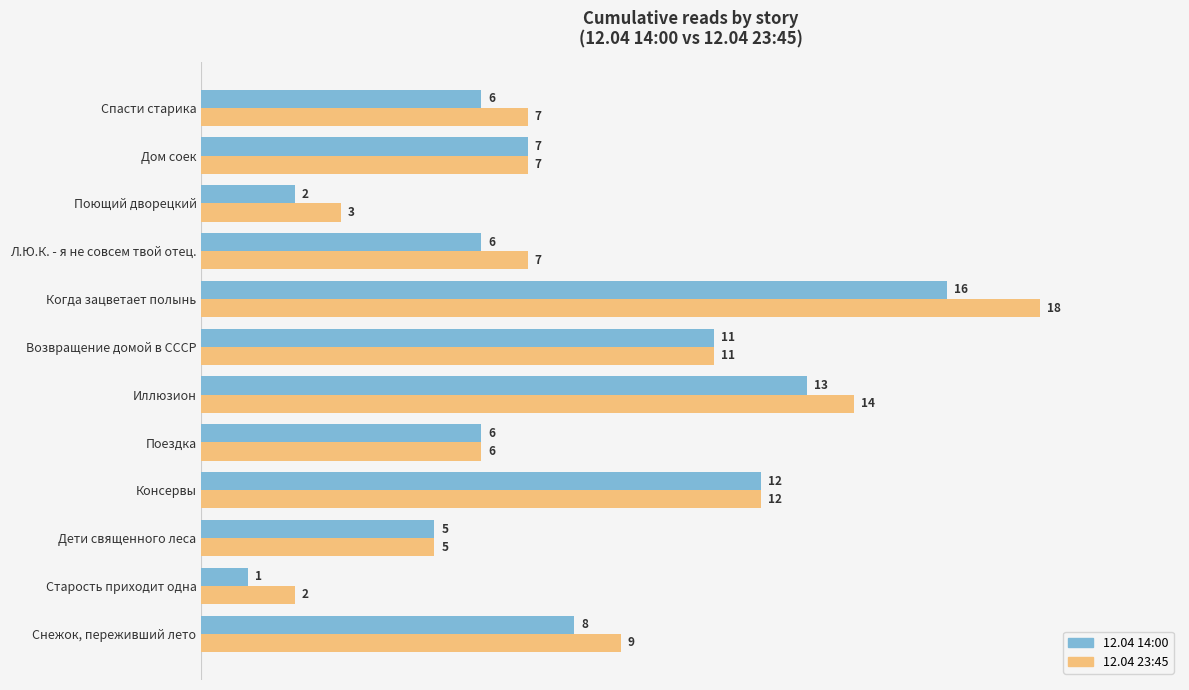

At how many categories does at least one series exceed 10?

4